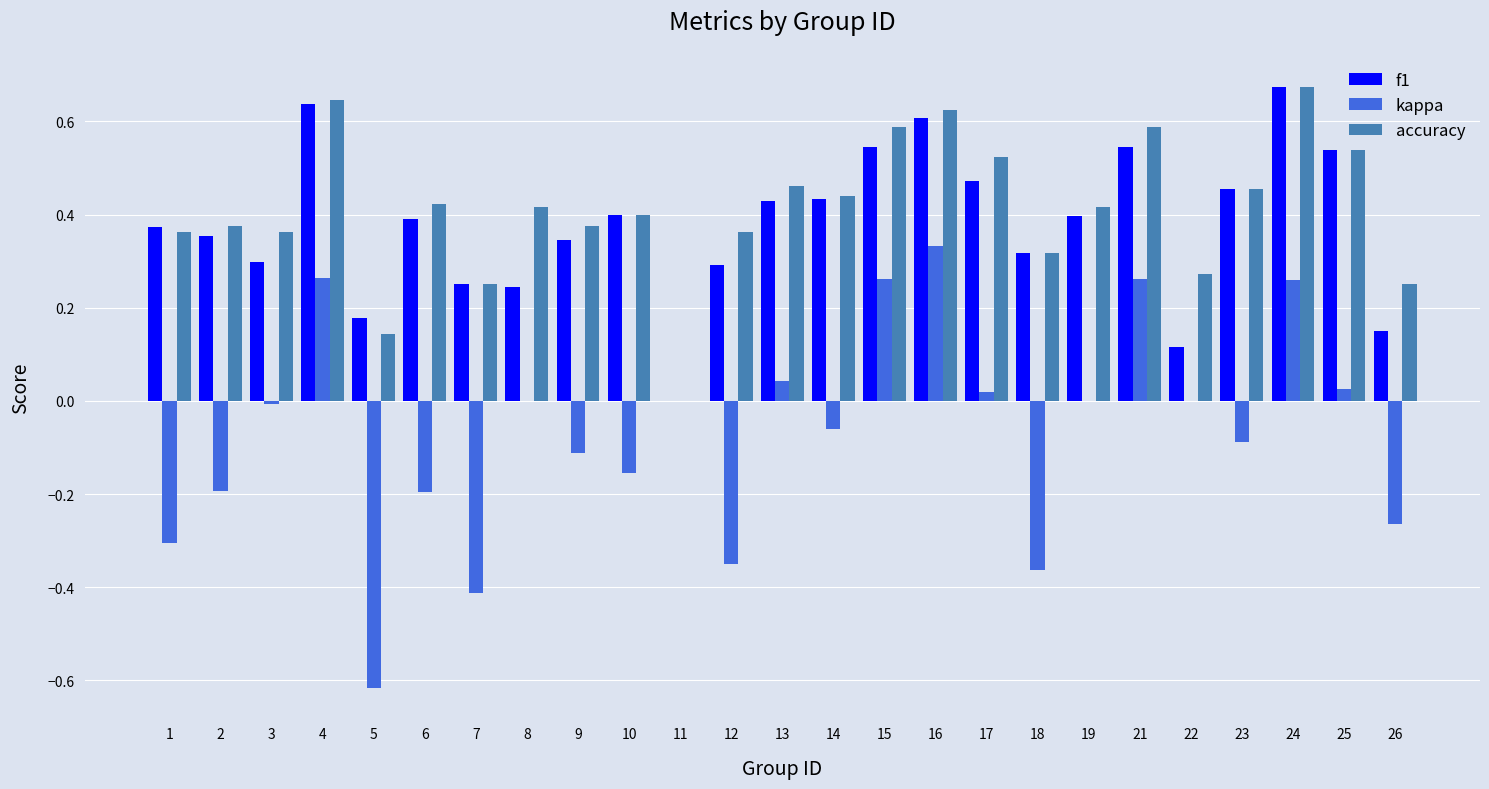

What is the sum of all f1 values?

9.4